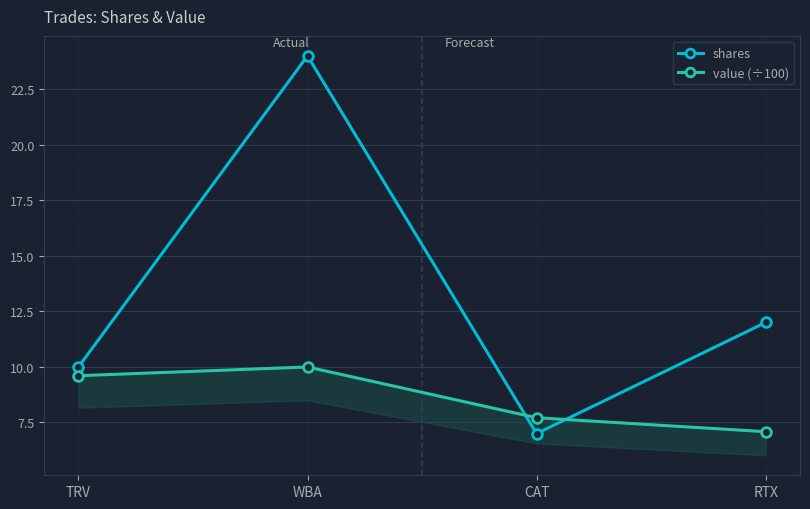

What value does the value (÷100) series have at CAT?

7.7